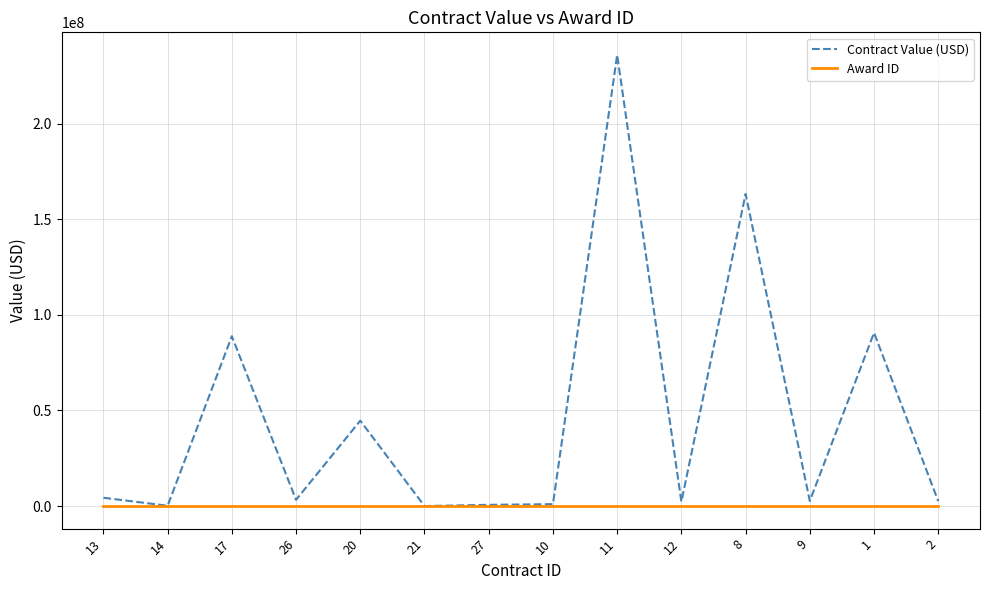

Rank the series by their maximum value, from lowest to highest.

Award ID, Contract Value (USD)